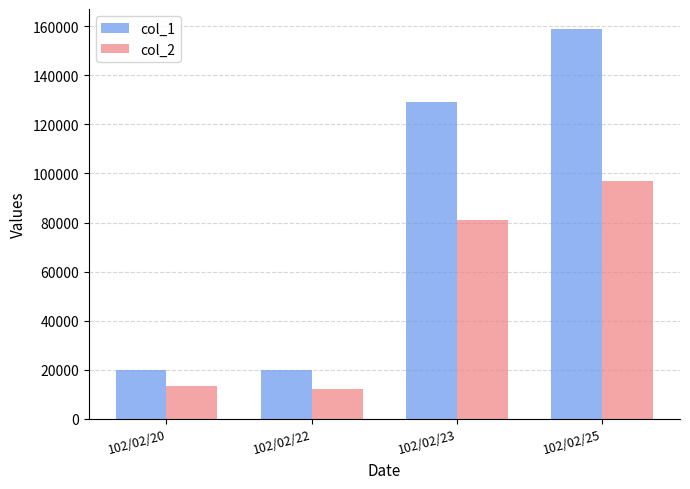

Between 102/02/20 and 102/02/23, which series saw the biggest shift?

col_1